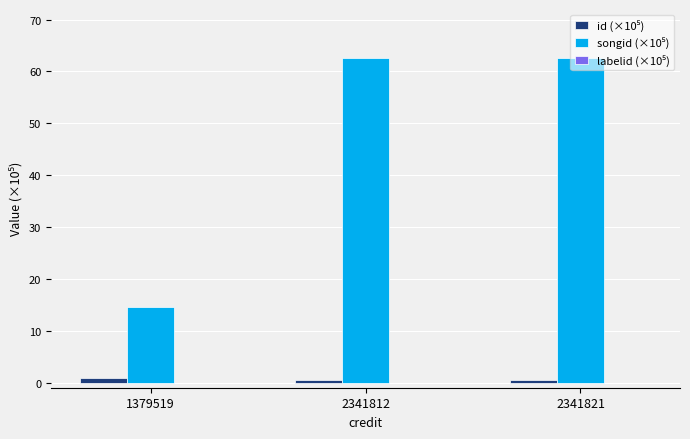

What is the maximum value shown in the chart?

62.6